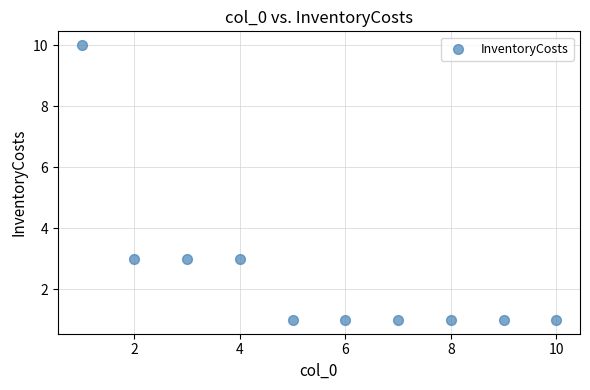

What is the range of X values (max minus min)?

9